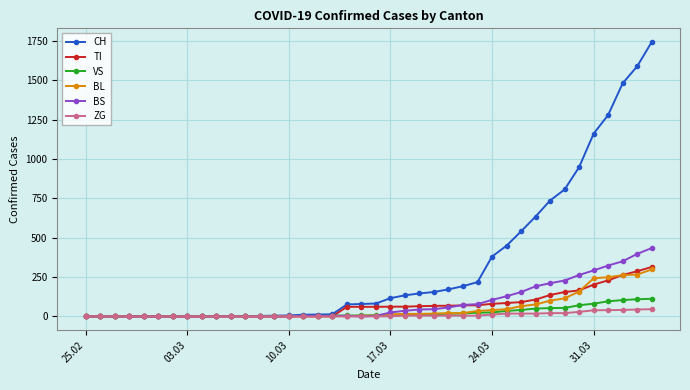

Which series has the largest total across all categories?

CH